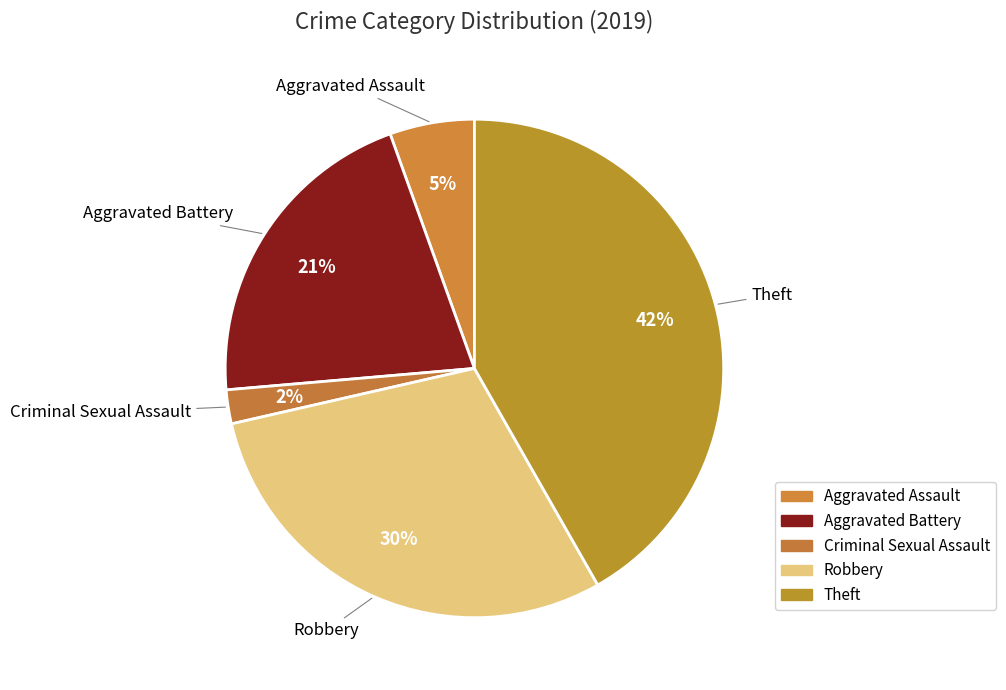

How many segments does this pie chart have?

5